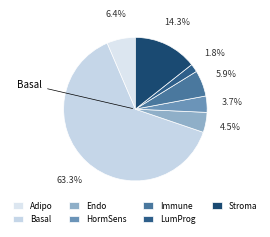

To the nearest percent, what is the difference between the Adipo and LumProg slice percentages?

5%